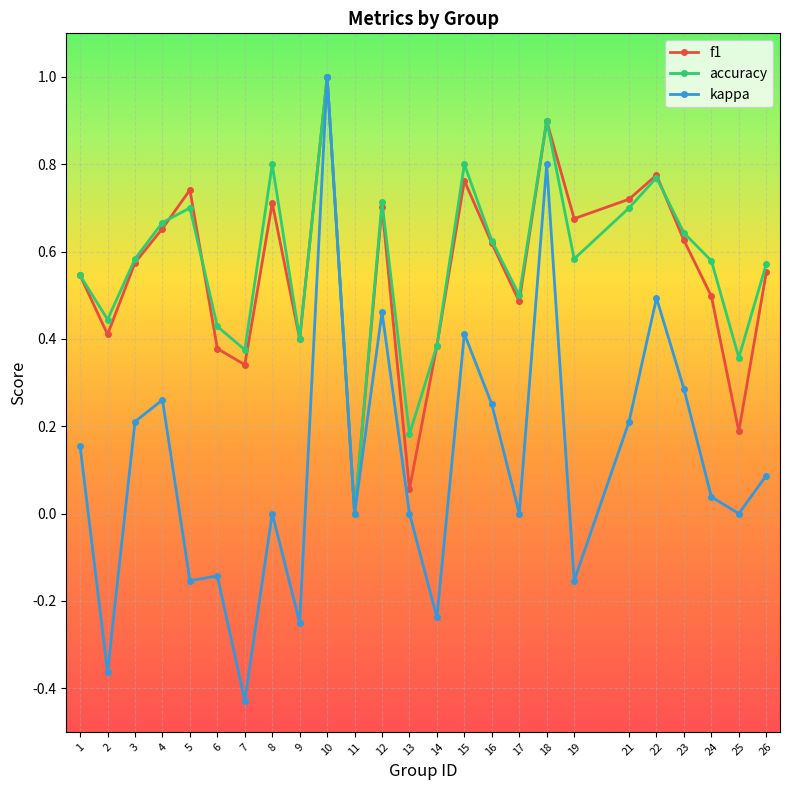

True or false: f1 has more than 0 interior local peaks.

True